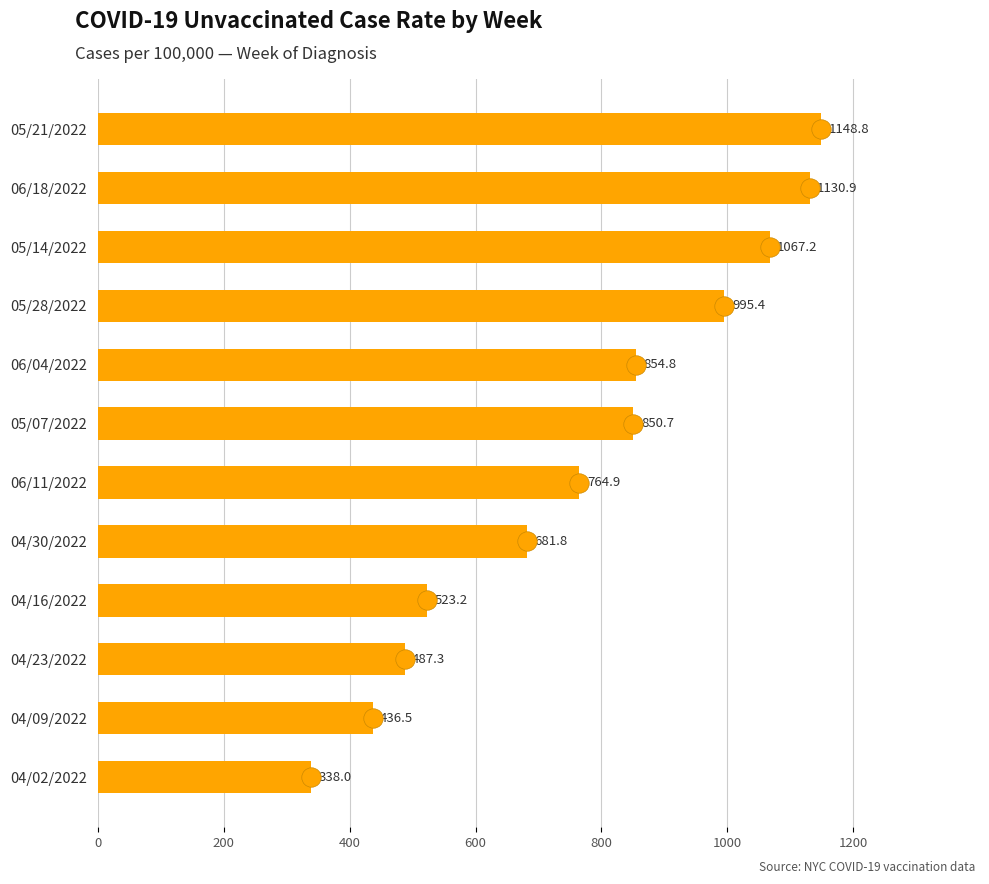

What is the difference between the maximum and minimum values?

810.8